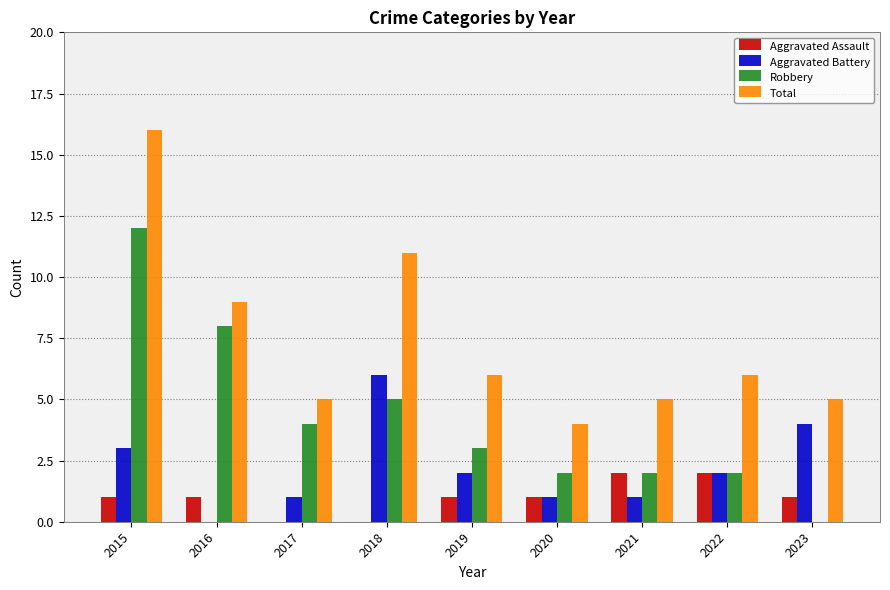

What is the sum of the Aggravated Battery values at 2018 and 2017?

7